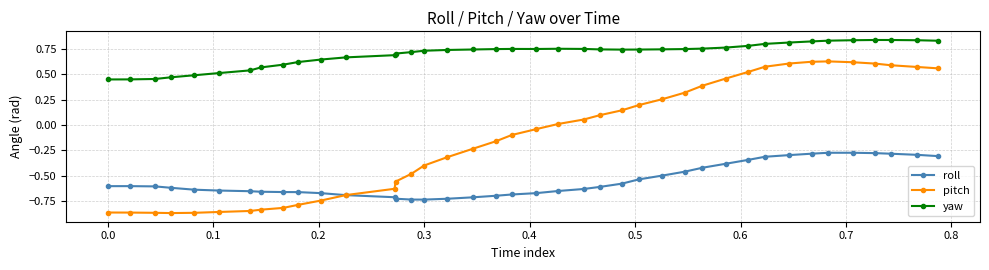

True or false: roll and yaw cross at least once.

False